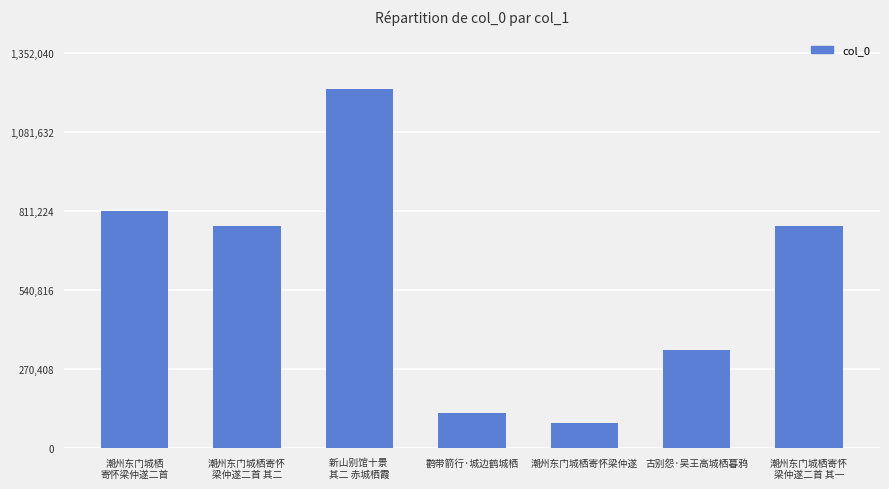

What is the maximum value shown in the chart?

1229128